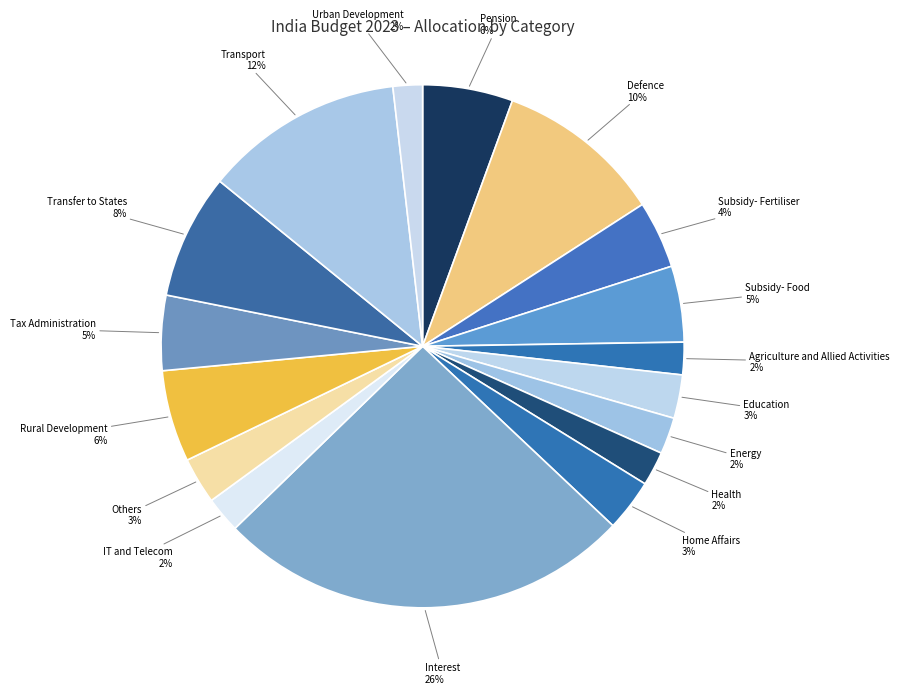

Does Health represent more than half of the total?

No